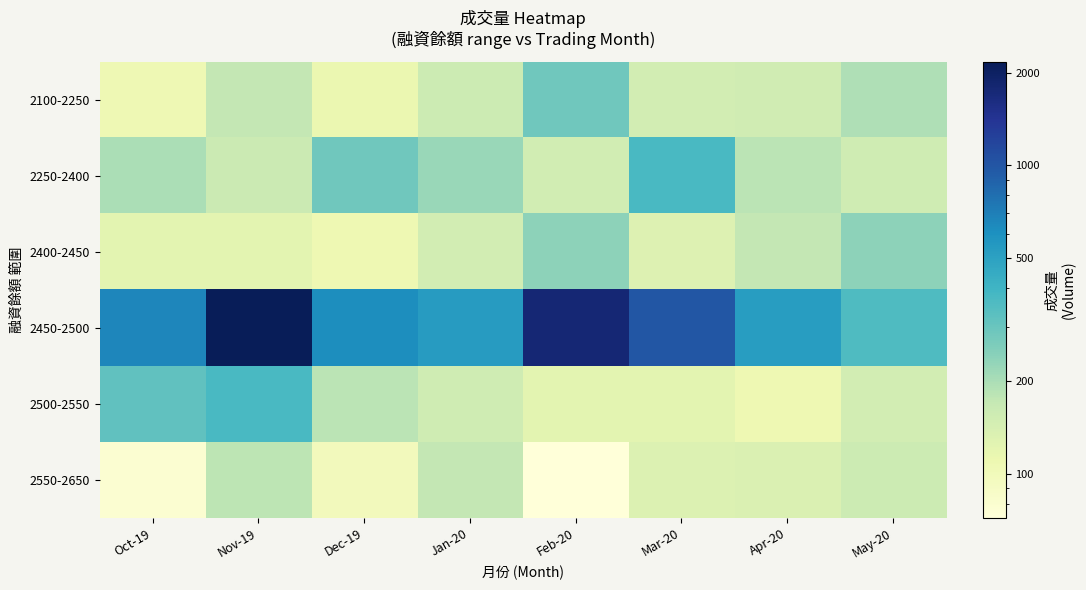

Reading right to left, what are all the values shown in this chart?

2100-2250: May-20=194	Apr-20=152	Mar-20=149	Feb-20=287	Jan-20=158	Dec-19=113	Nov-19=172	Oct-19=107
2250-2400: May-20=154	Apr-20=181	Mar-20=371	Feb-20=151	Jan-20=222	Dec-19=285	Nov-19=160	Oct-19=200
2400-2450: May-20=237	Apr-20=173	Mar-20=132	Feb-20=236	Jan-20=148	Dec-19=108	Nov-19=124	Oct-19=123
2450-2500: May-20=356	Apr-20=524	Mar-20=994	Feb-20=1764	Jan-20=533	Dec-19=614	Nov-19=2171	Oct-19=658
2500-2550: May-20=148	Apr-20=108	Mar-20=124	Feb-20=123	Jan-20=154	Dec-19=181	Nov-19=371	Oct-19=318
2550-2650: May-20=158	Apr-20=135	Mar-20=133	Feb-20=71	Jan-20=172	Dec-19=98	Nov-19=178	Oct-19=79